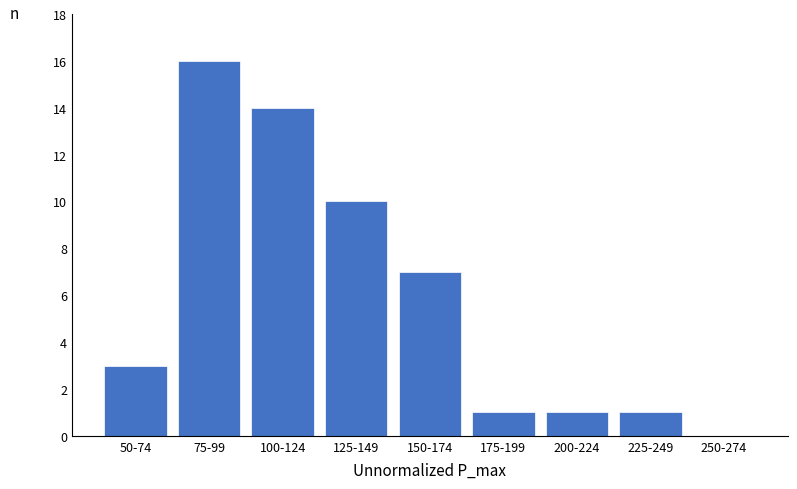

Reading left to right, list all the values displayed in this chart.

50-74=3	75-99=16	100-124=14	125-149=10	150-174=7	175-199=1	200-224=1	225-249=1	250-274=0